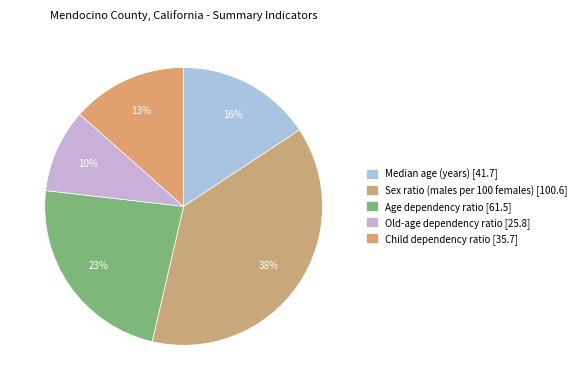

Does Age dependency ratio represent more than half of the total?

No